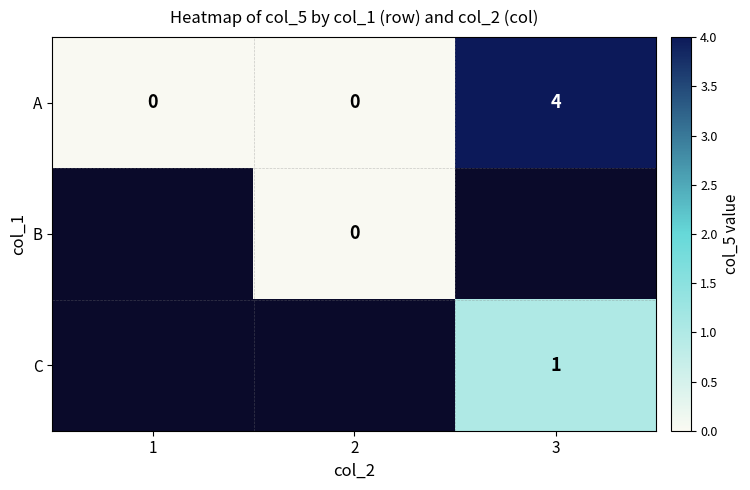

The A series shows 0 at 2. True or false?

True